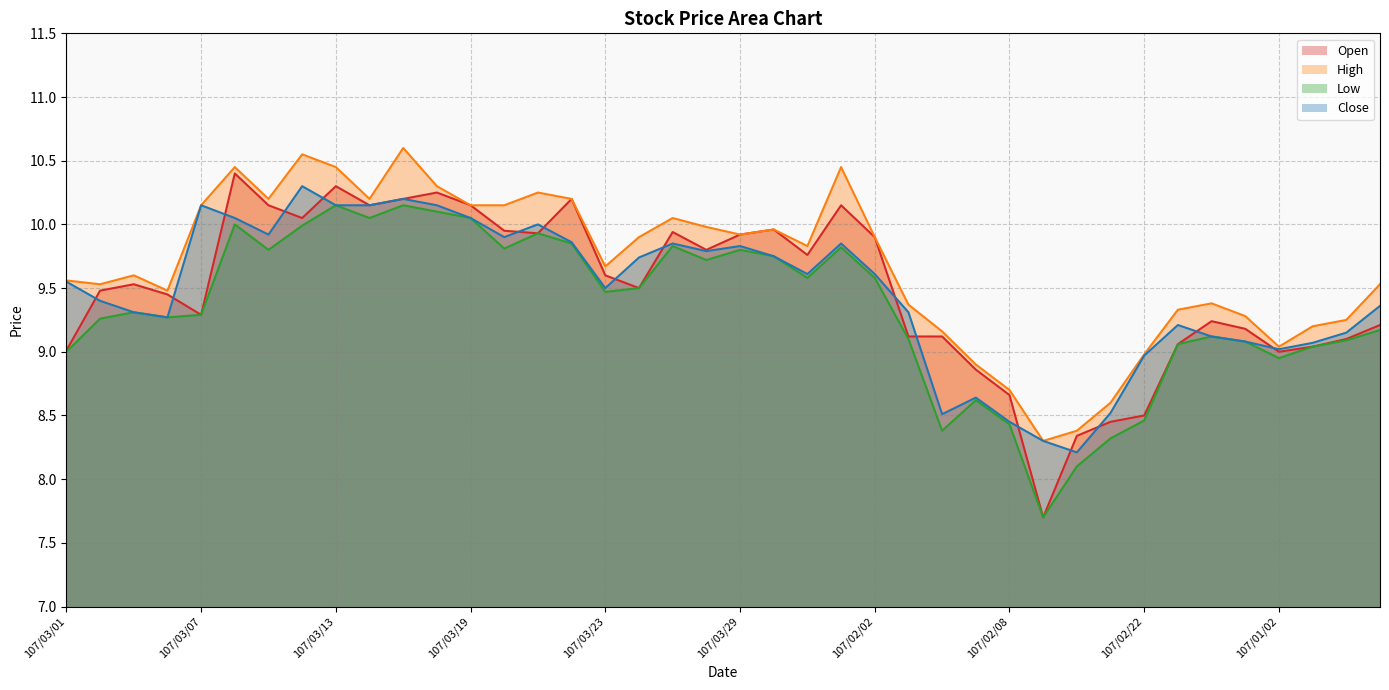

Reading left to right, extract all data points from this chart.

Open: 107/03/01=9.0	107/03/02=9.5	107/03/05=9.5	107/03/06=9.4	107/03/07=9.3	107/03/08=10.4	107/03/09=10.2	107/03/12=10.1	107/03/13=10.3	107/03/14=10.2	107/03/15=10.2	107/03/16=10.2	107/03/19=10.2	107/03/20=9.9	107/03/21=9.9	107/03/22=10.2	107/03/23=9.6	107/03/26=9.5	107/03/27=9.9	107/03/28=9.8	107/03/29=9.9	107/03/30=10.0	107/03/31=9.8	107/02/01=10.2	107/02/02=9.9	107/02/05=9.1	107/02/06=9.1	107/02/07=8.9	107/02/08=8.7	107/02/09=7.7	107/02/12=8.3	107/02/21=8.4	107/02/22=8.5	107/02/23=9.1	107/02/26=9.2	107/02/27=9.2	107/01/02=9.0	107/01/03=9.0	107/01/04=9.1	107/01/05=9.2
High: 107/03/01=9.6	107/03/02=9.5	107/03/05=9.6	107/03/06=9.5	107/03/07=10.2	107/03/08=10.4	107/03/09=10.2	107/03/12=10.6	107/03/13=10.4	107/03/14=10.2	107/03/15=10.6	107/03/16=10.3	107/03/19=10.2	107/03/20=10.2	107/03/21=10.2	107/03/22=10.2	107/03/23=9.7	107/03/26=9.9	107/03/27=10.1	107/03/28=10.0	107/03/29=9.9	107/03/30=10.0	107/03/31=9.8	107/02/01=10.4	107/02/02=9.9	107/02/05=9.4	107/02/06=9.2	107/02/07=8.9	107/02/08=8.7	107/02/09=8.3	107/02/12=8.4	107/02/21=8.6	107/02/22=9.0	107/02/23=9.3	107/02/26=9.4	107/02/27=9.3	107/01/02=9.0	107/01/03=9.2	107/01/04=9.2	107/01/05=9.5
Low: 107/03/01=9.0	107/03/02=9.3	107/03/05=9.3	107/03/06=9.3	107/03/07=9.3	107/03/08=10.0	107/03/09=9.8	107/03/12=10.0	107/03/13=10.2	107/03/14=10.1	107/03/15=10.2	107/03/16=10.1	107/03/19=10.1	107/03/20=9.8	107/03/21=9.9	107/03/22=9.8	107/03/23=9.5	107/03/26=9.5	107/03/27=9.8	107/03/28=9.7	107/03/29=9.8	107/03/30=9.8	107/03/31=9.6	107/02/01=9.8	107/02/02=9.6	107/02/05=9.1	107/02/06=8.4	107/02/07=8.6	107/02/08=8.4	107/02/09=7.7	107/02/12=8.1	107/02/21=8.3	107/02/22=8.5	107/02/23=9.1	107/02/26=9.1	107/02/27=9.1	107/01/02=8.9	107/01/03=9.0	107/01/04=9.1	107/01/05=9.2
Close: 107/03/01=9.6	107/03/02=9.4	107/03/05=9.3	107/03/06=9.3	107/03/07=10.2	107/03/08=10.1	107/03/09=9.9	107/03/12=10.3	107/03/13=10.2	107/03/14=10.2	107/03/15=10.2	107/03/16=10.2	107/03/19=10.1	107/03/20=9.9	107/03/21=10.0	107/03/22=9.9	107/03/23=9.5	107/03/26=9.7	107/03/27=9.8	107/03/28=9.8	107/03/29=9.8	107/03/30=9.8	107/03/31=9.6	107/02/01=9.8	107/02/02=9.6	107/02/05=9.3	107/02/06=8.5	107/02/07=8.6	107/02/08=8.4	107/02/09=8.3	107/02/12=8.2	107/02/21=8.5	107/02/22=9.0	107/02/23=9.2	107/02/26=9.1	107/02/27=9.1	107/01/02=9.0	107/01/03=9.1	107/01/04=9.2	107/01/05=9.4